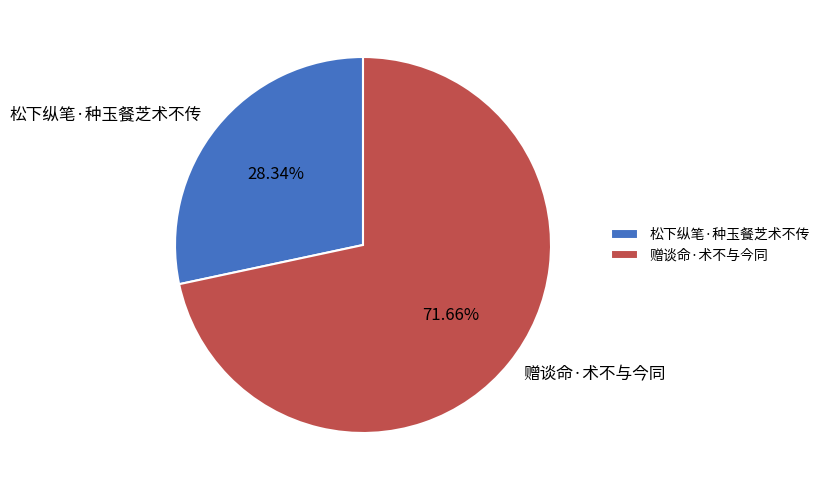

How many segments does this pie chart have?

2